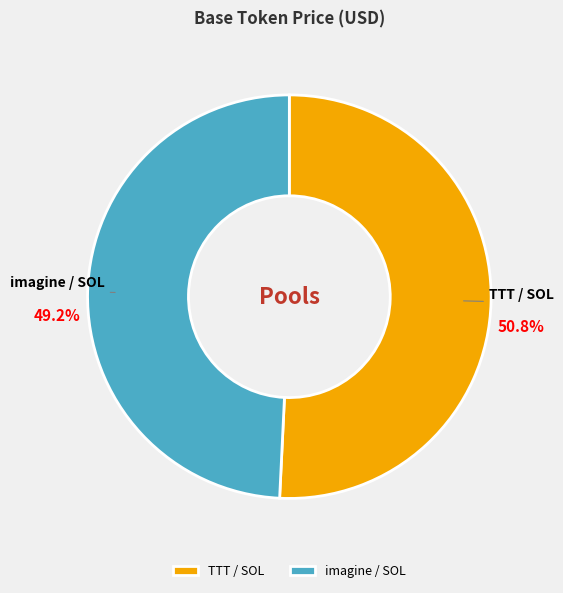

Which slice represents more than half of the pie?

TTT / SOL